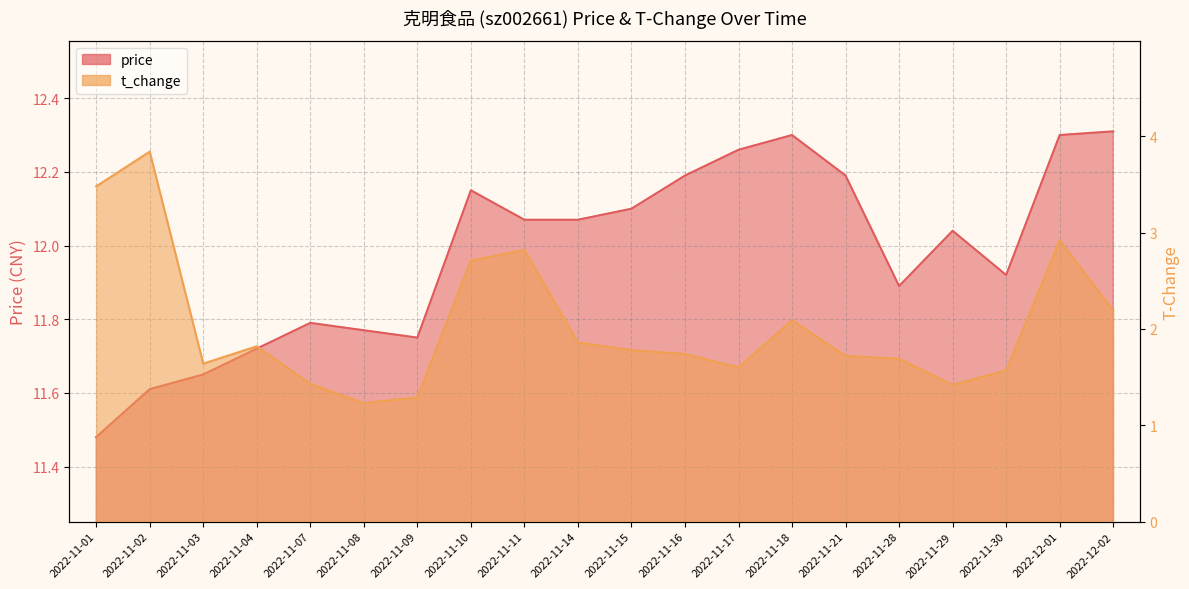

What is the average value of the t_change series?

2.0